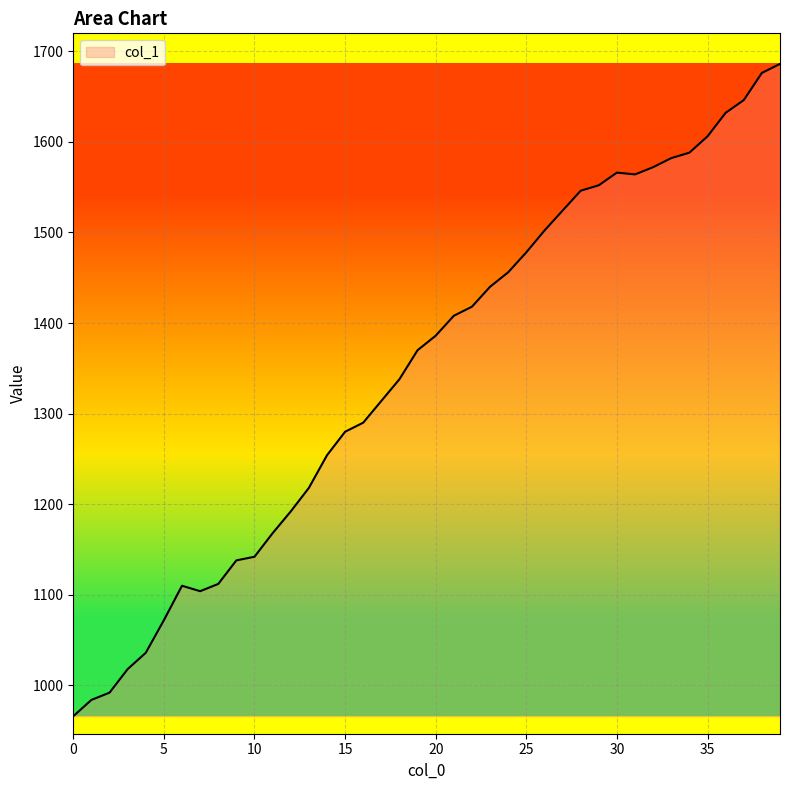

What is the minimum value shown in the chart?

966